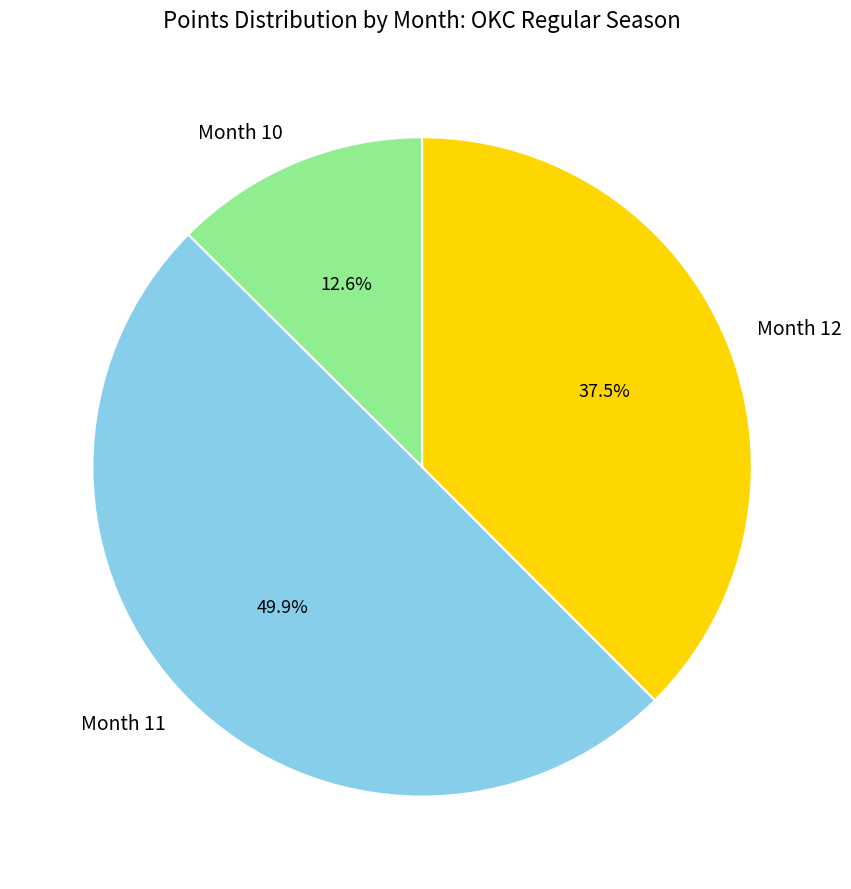

Is Month 10 the majority of the pie?

No